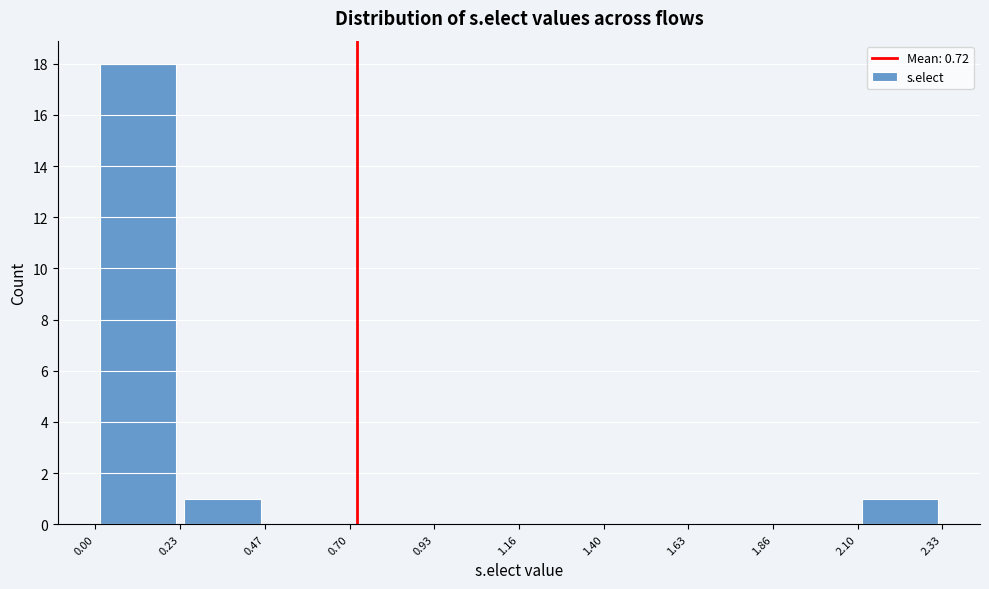

Which range on the x-axis has the tallest bar?

0.00 to 0.23